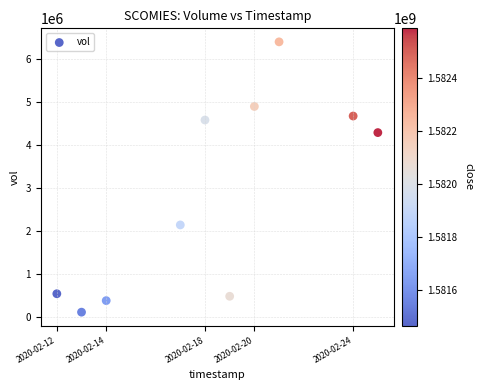

What Y value in the scatter plot is closest to 3256450?

4293000